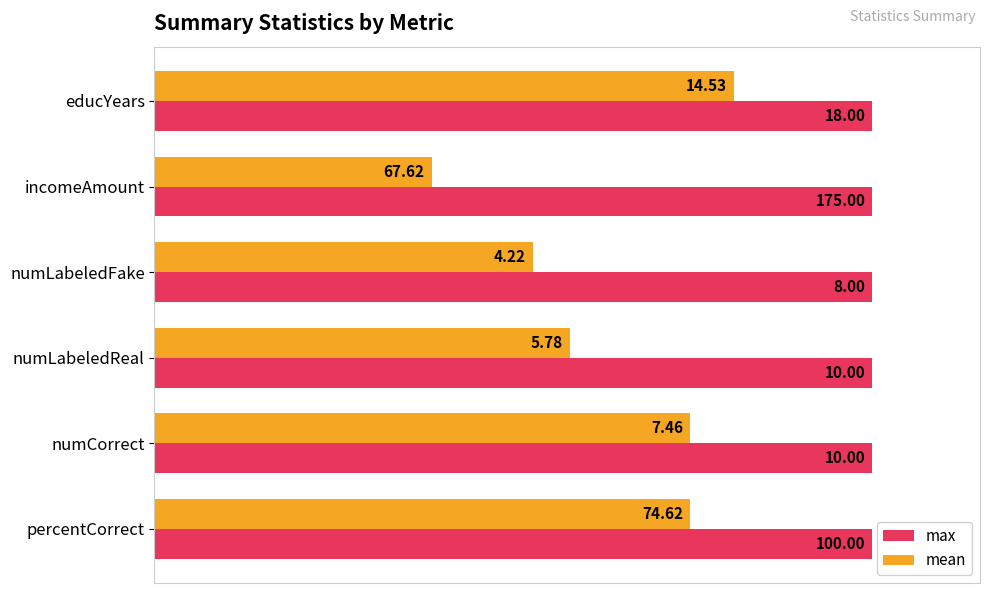

What are all the series names shown in the legend?

max, mean